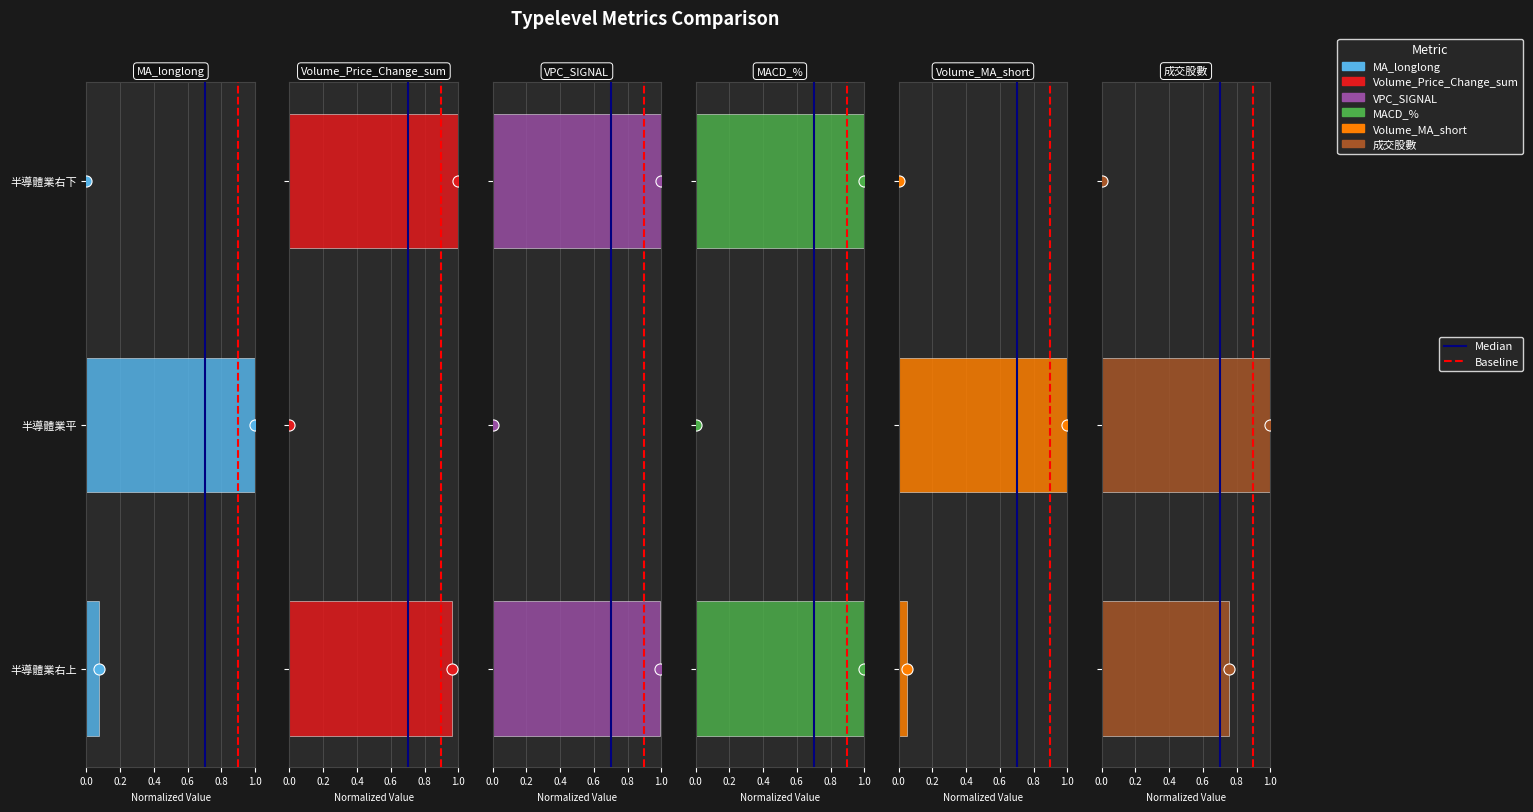

How many bars are there in total?

18